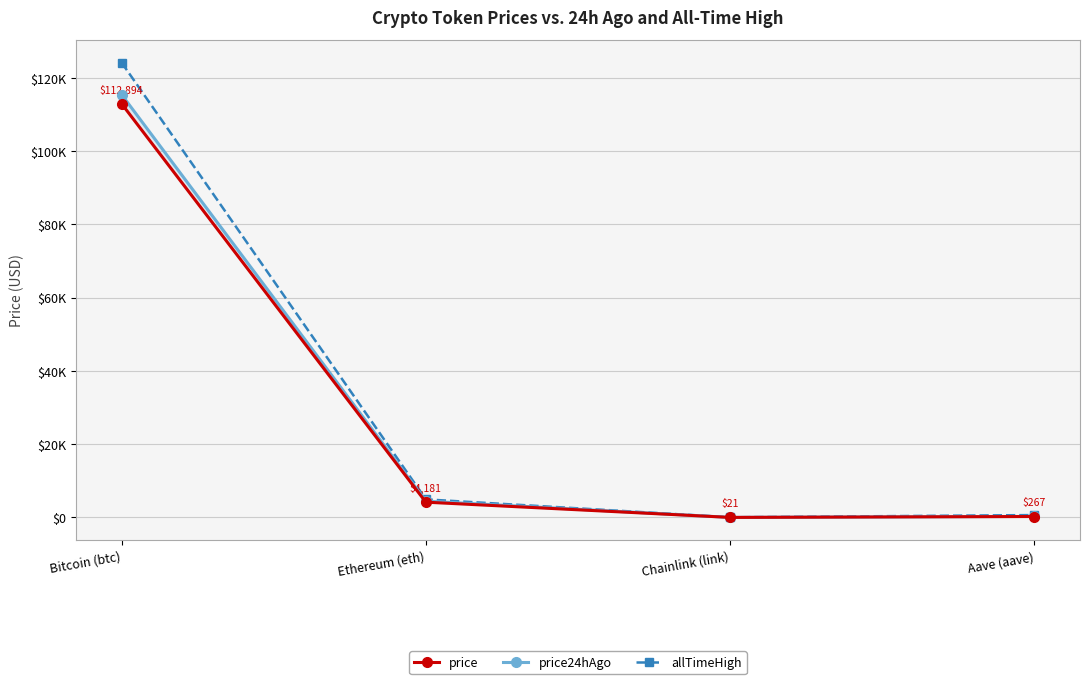

Which series has the largest range (max minus min)?

allTimeHigh